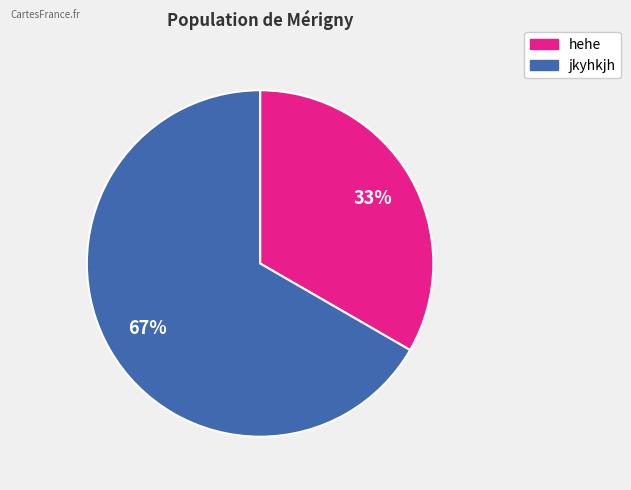

What percentage is the jkyhkjh slice, to the nearest percent?

67%